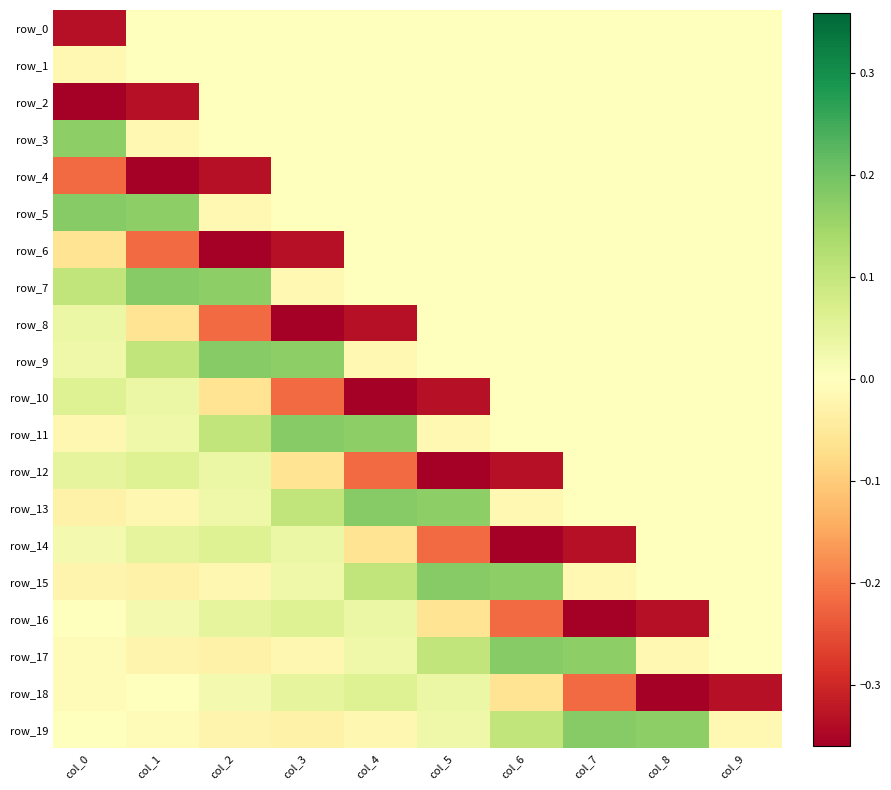

The row_12 series shows -0.2 at col_7. True or false?

False